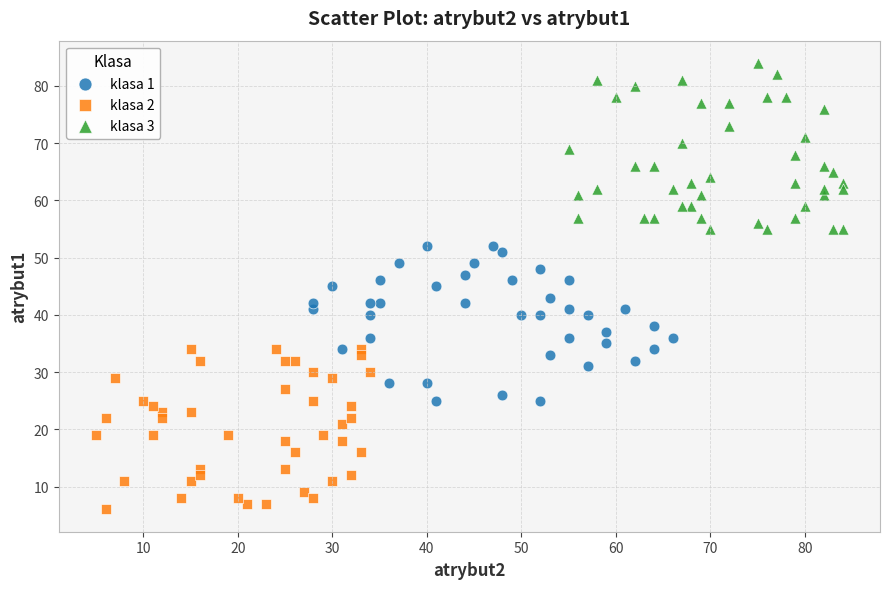

Which series reaches the minimum Y coordinate?

klasa 2